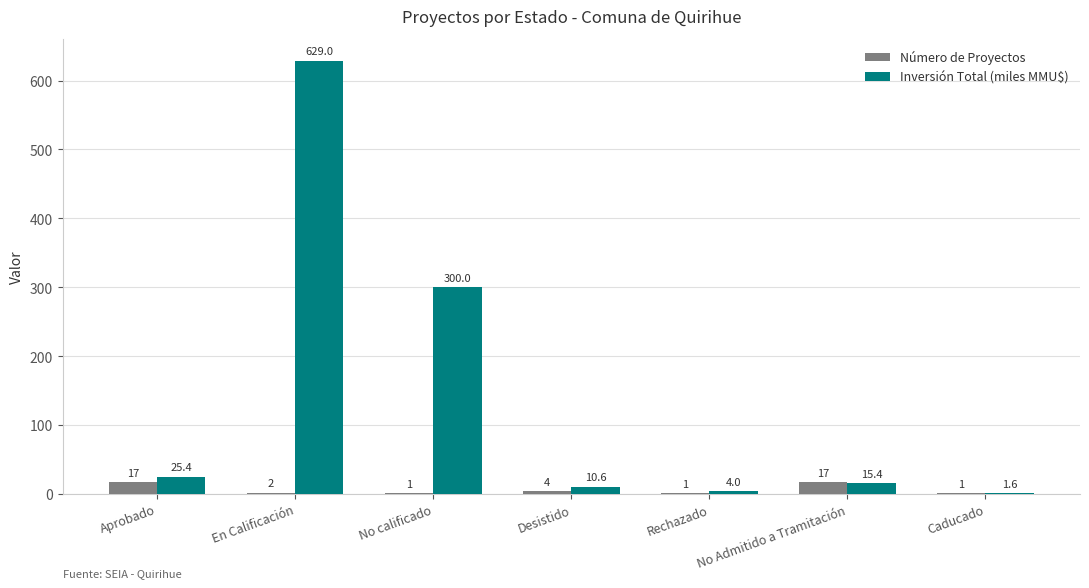

Is it true that Inversión Total (miles MMU$) equals 1.6 at Caducado?

True